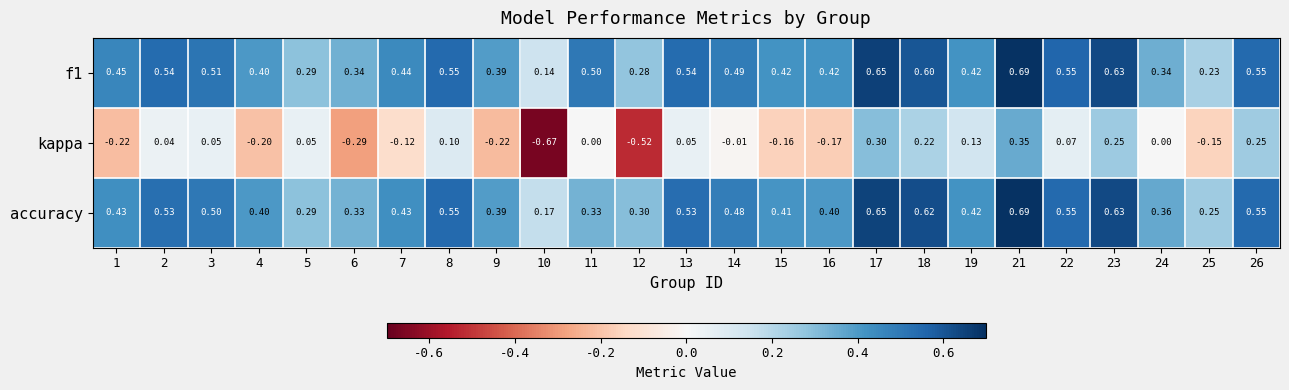

Which series changed the most between 7 and 23?

kappa